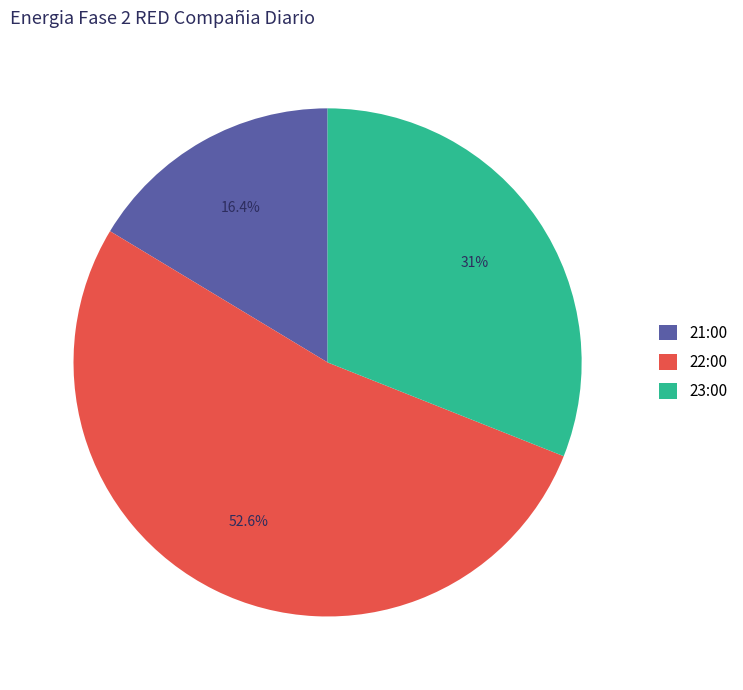

Is it true that 22:00 is 41% of the pie?

False